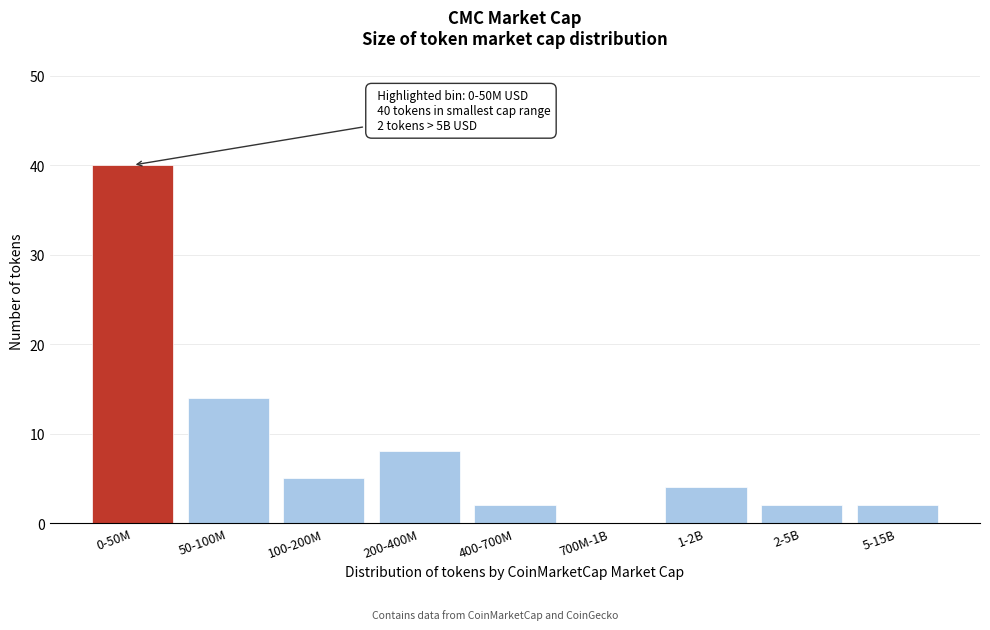

Reading right to left, what are all the values shown in this chart?

5-15B=2	2-5B=2	1-2B=4	700M-1B=0	400-700M=2	200-400M=8	100-200M=5	50-100M=14	0-50M=40